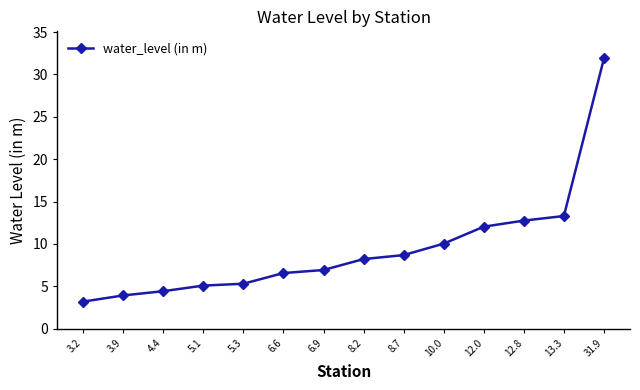

What is the ratio of the value at 12.8 to the value at 13.3?

1.0